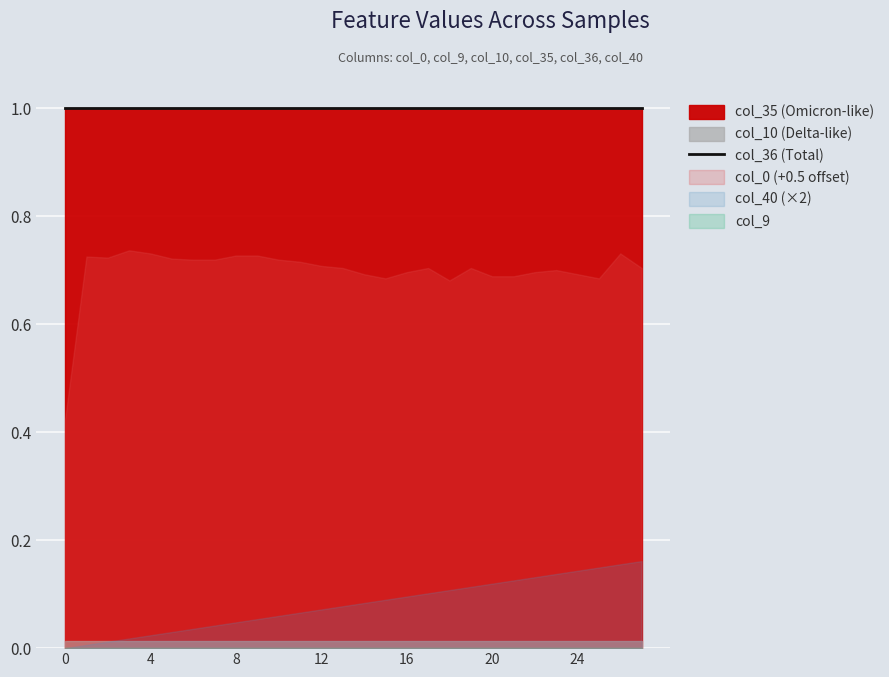

What is the total value across all series at 12?

2.3